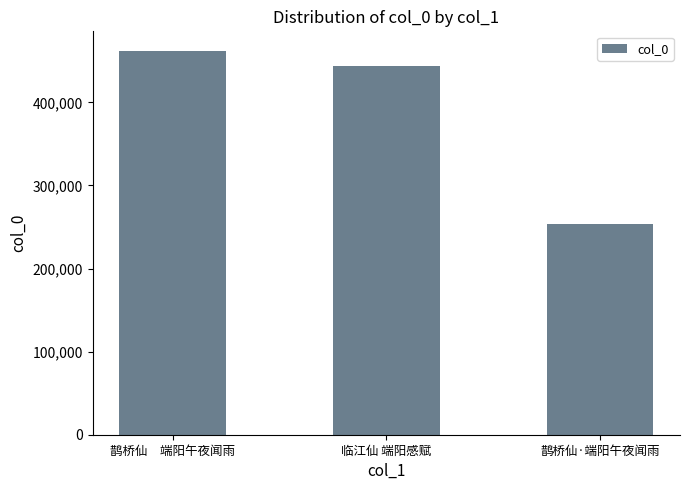

Are the bars horizontal?

No